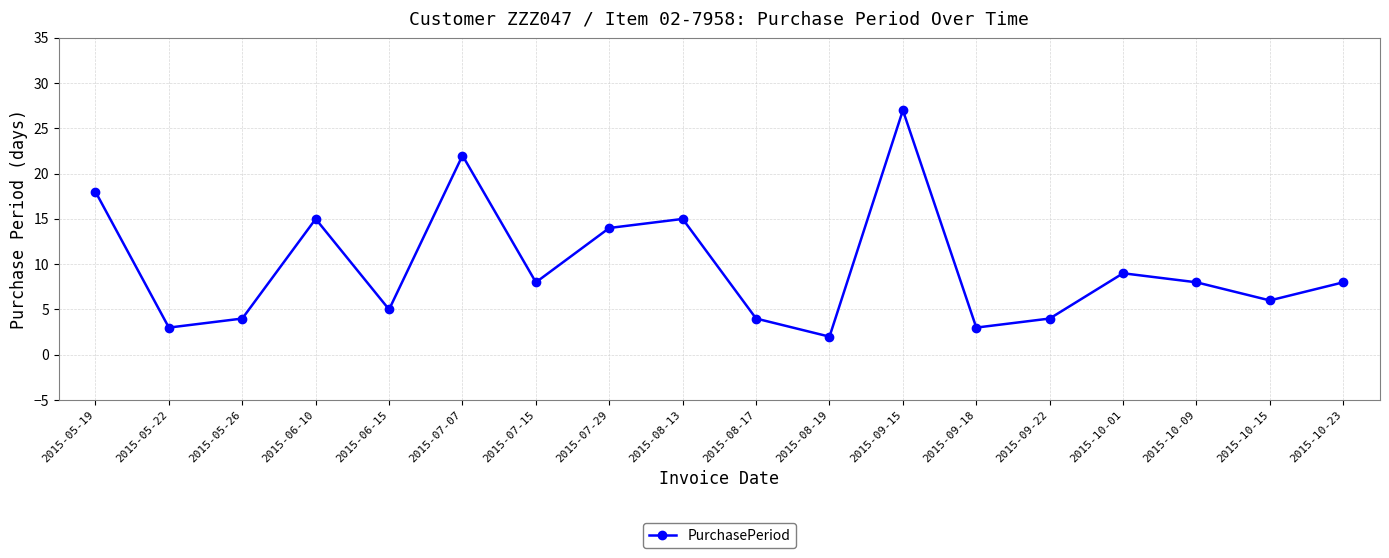

Is it true that the value at 2015-05-22 is 3?

True